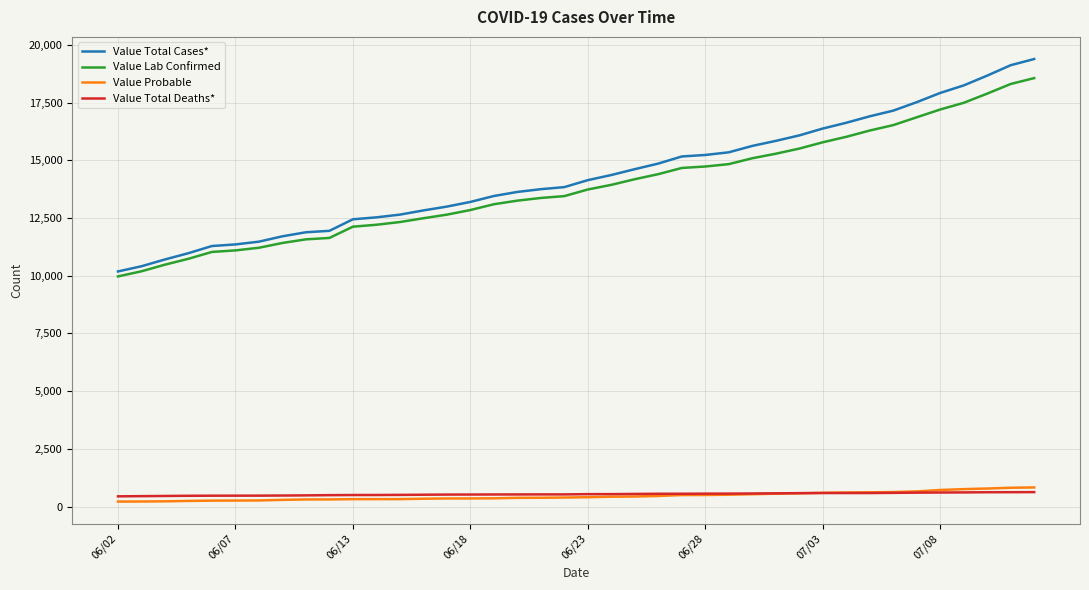

Which series has the largest total across all categories?

Value Total Cases*